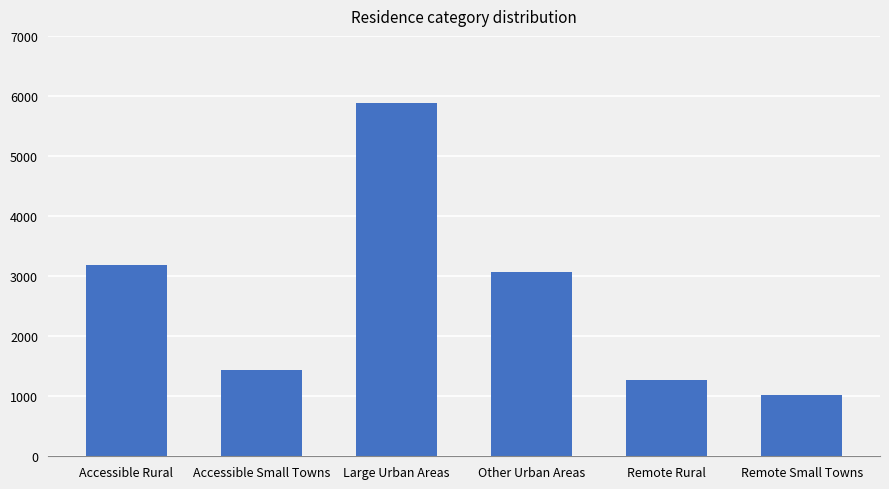

What is the value of the 2nd bar from the left?

1429